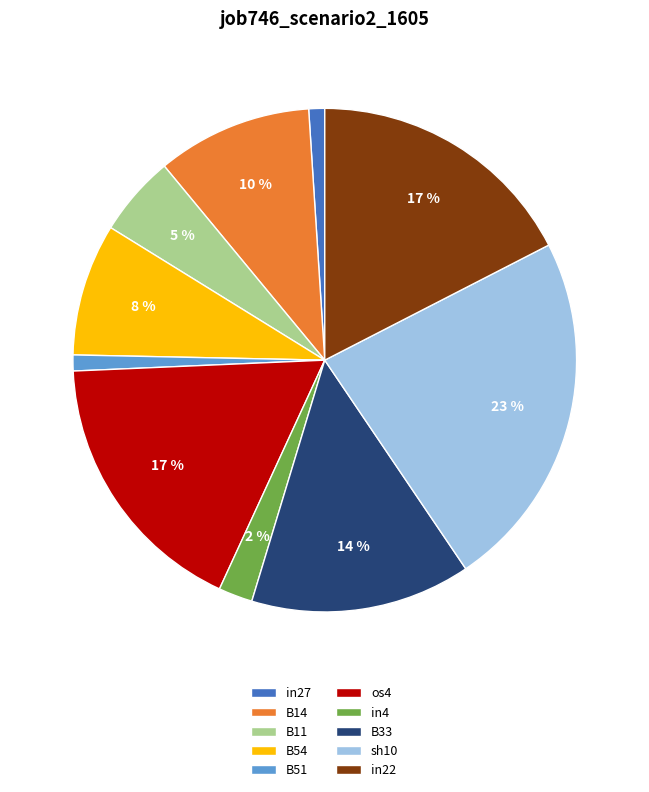

Which slice is the largest?

sh10